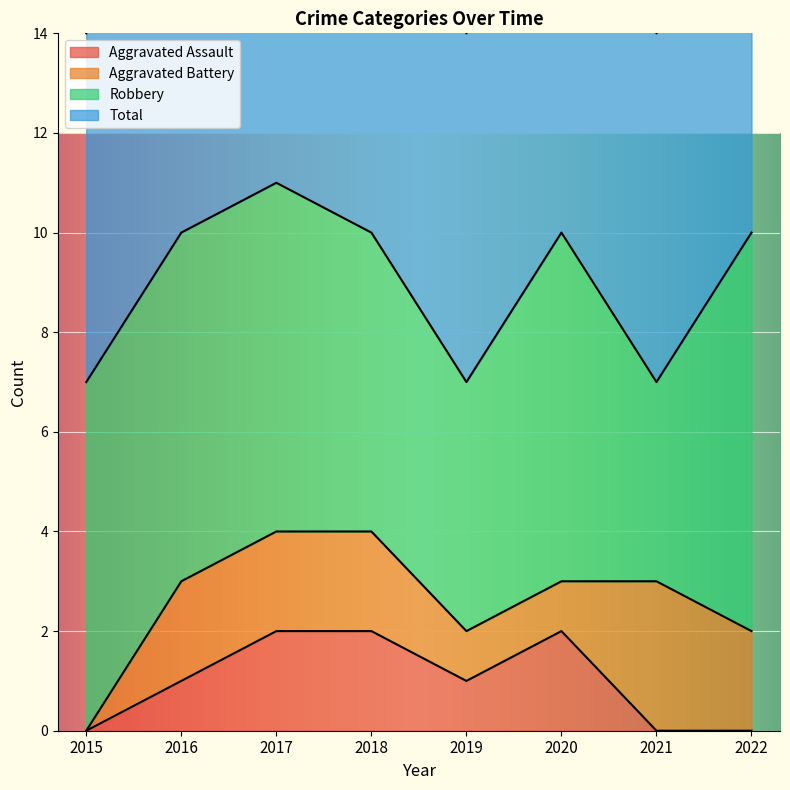

The value of Aggravated Assault at 2015 is 0. True or false?

True